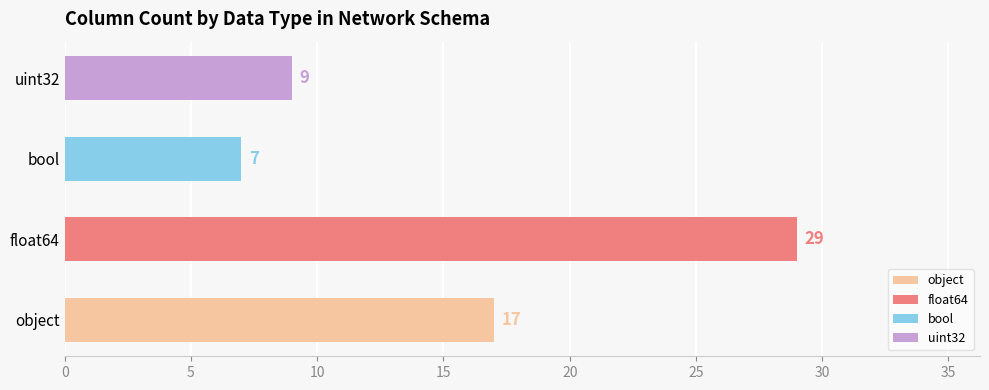

What is the label of the 3rd bar from the right?

float64